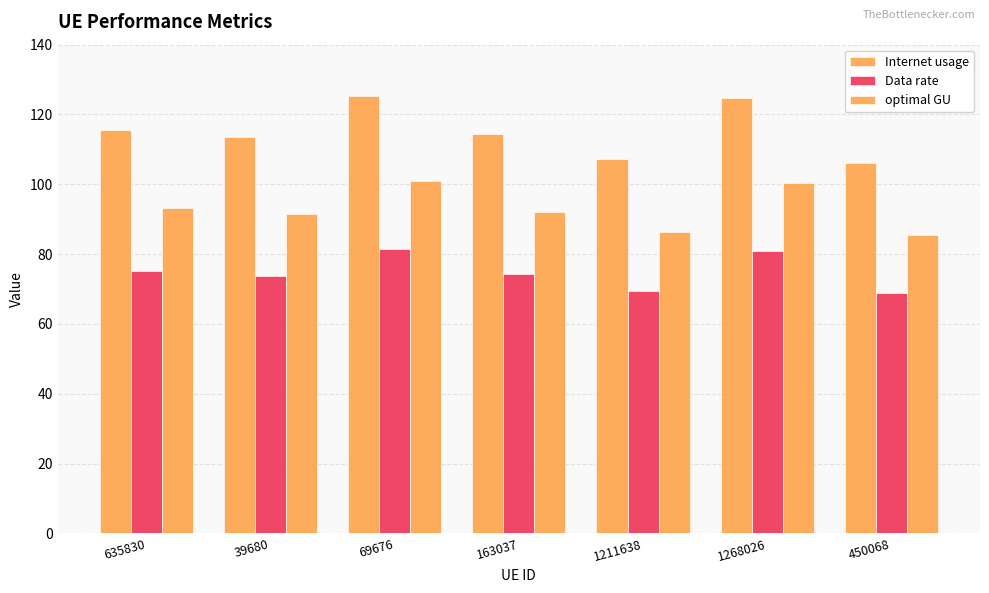

How many data points in optimal GU are less than 92?

3